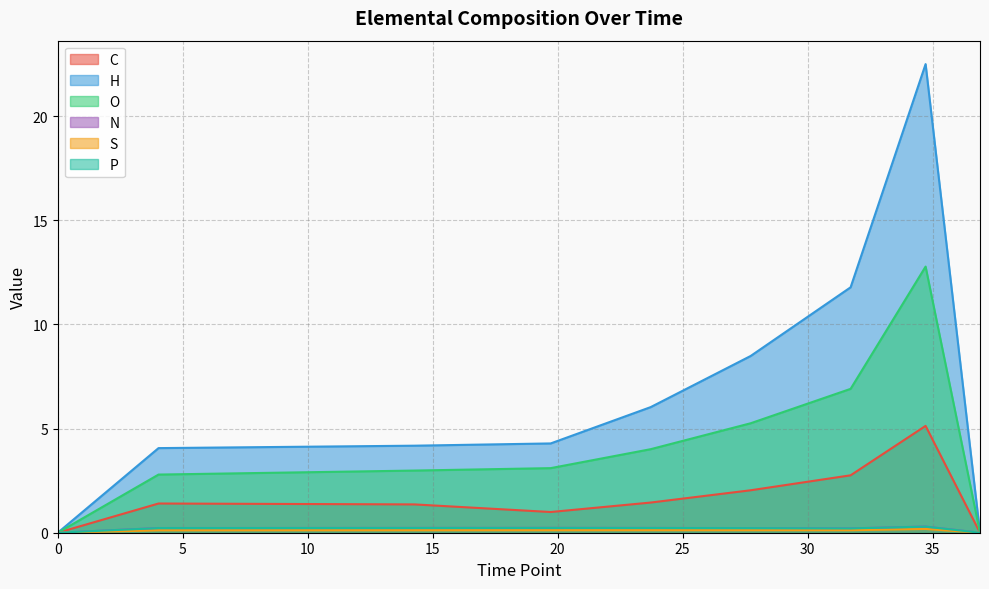

What is the difference between the O values at 15 and 40?

3.1